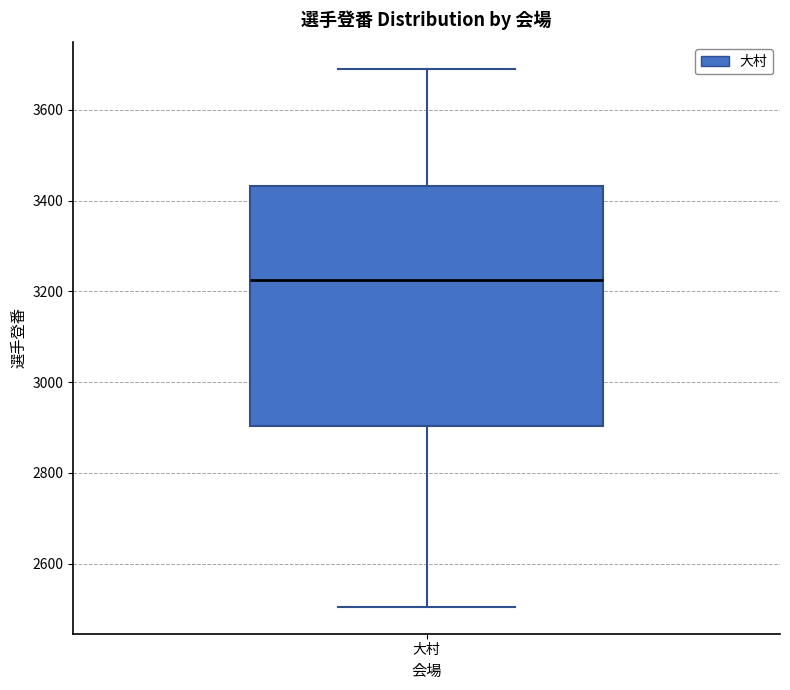

Where does the lower whisker of the box for 大村 end on the y-axis? The values are not printed on the chart, so give them approximately, as read against the axis.

2500